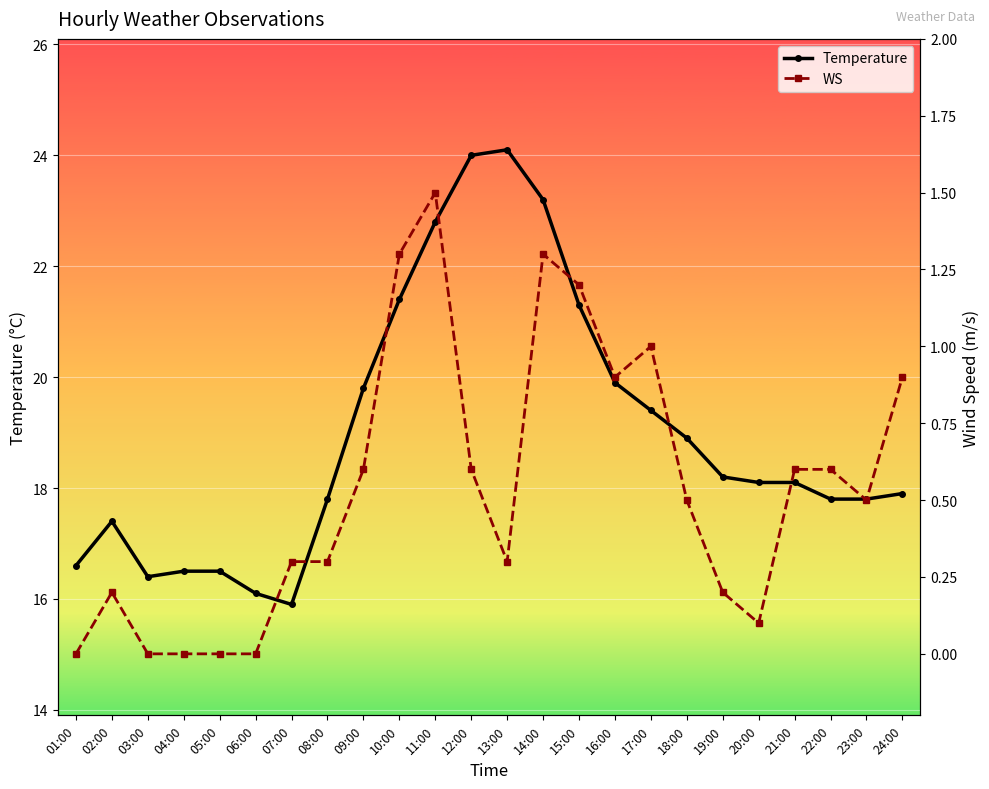

At which label does Temperature reach its peak?

13:00